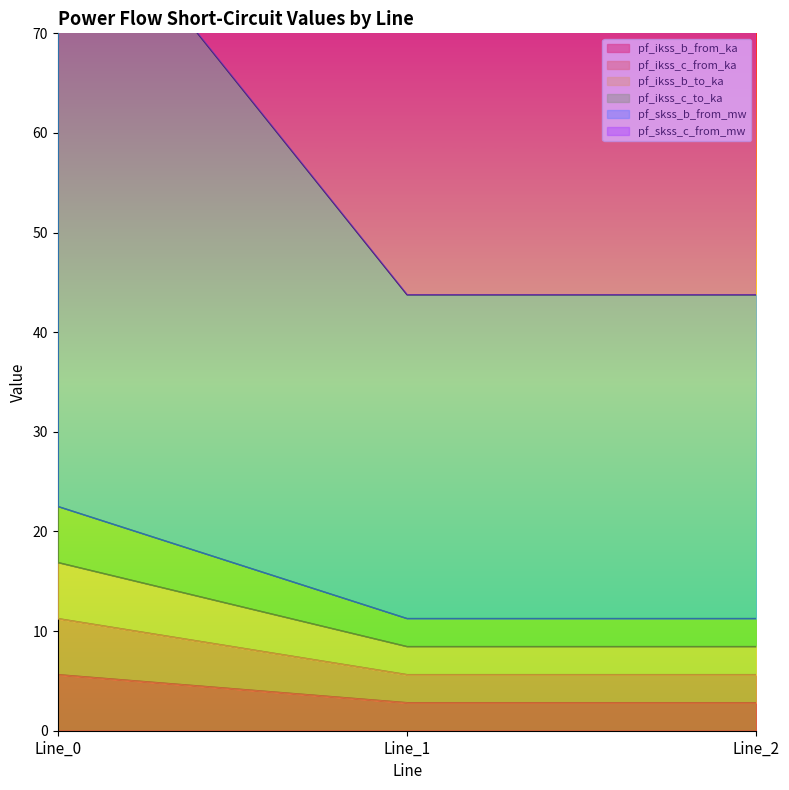

Reading left to right, what are all the values shown in this chart?

pf_ikss_b_from_ka: Line_0=5.6	Line_1=2.8	Line_2=2.8
pf_ikss_c_from_ka: Line_0=11.3	Line_1=5.6	Line_2=5.6
pf_ikss_b_to_ka: Line_0=16.9	Line_1=8.4	Line_2=8.4
pf_ikss_c_to_ka: Line_0=87.5	Line_1=43.8	Line_2=43.8
pf_skss_b_from_mw: Line_0=22.5	Line_1=11.3	Line_2=11.3
pf_skss_c_from_mw: Line_0=152.5	Line_1=76.3	Line_2=76.3